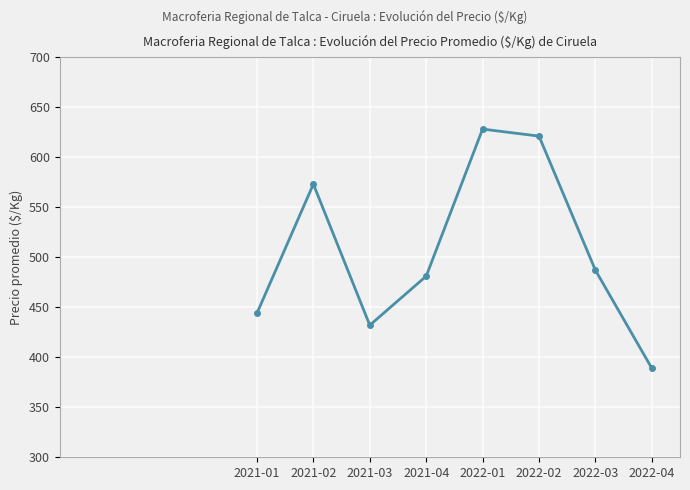

At which label does the data first exceed 487?

2021-02